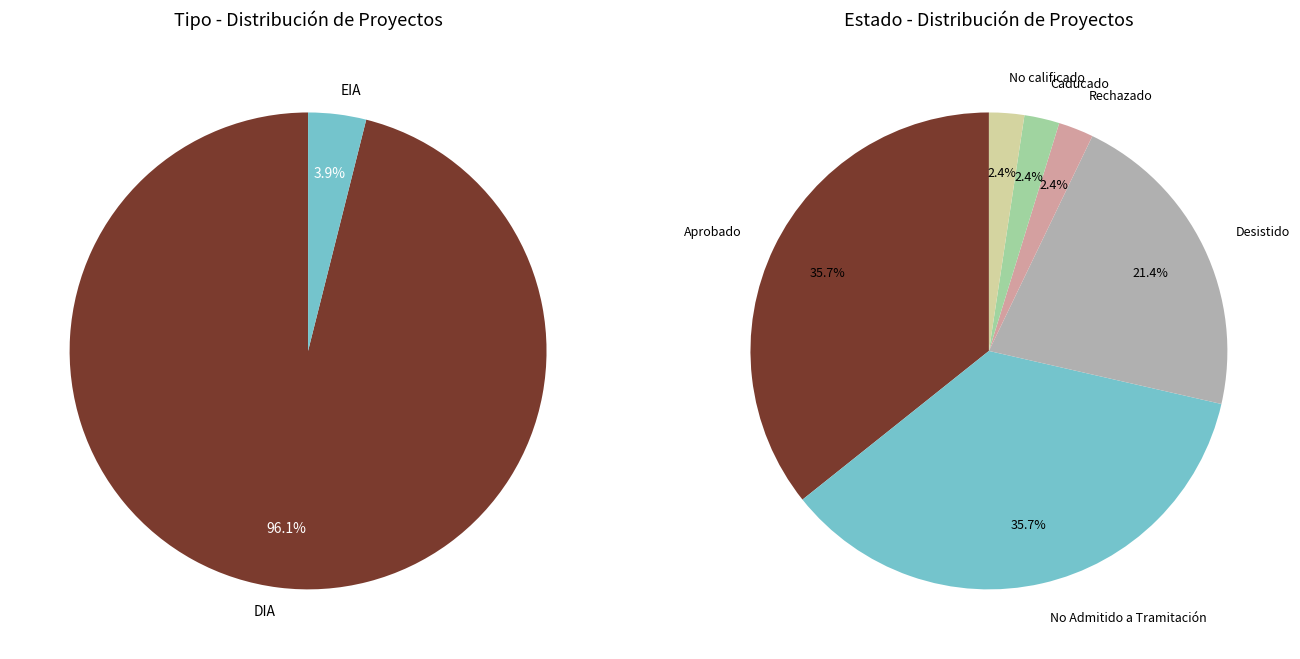

What percentage do DIA and EIA together represent?

100.0%